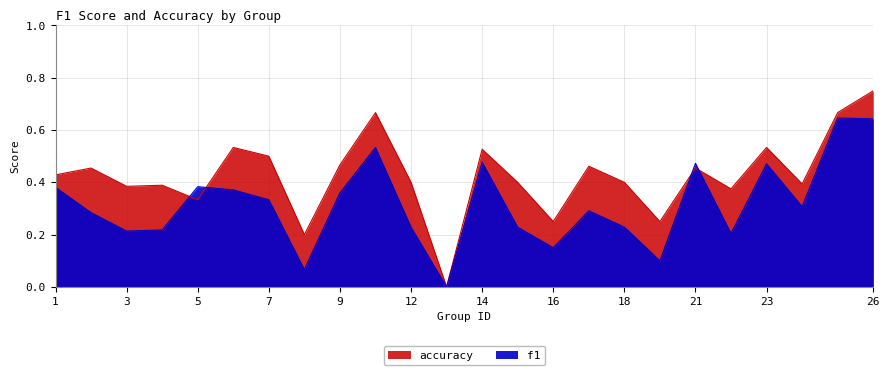

Which series has the widest spread of values?

accuracy